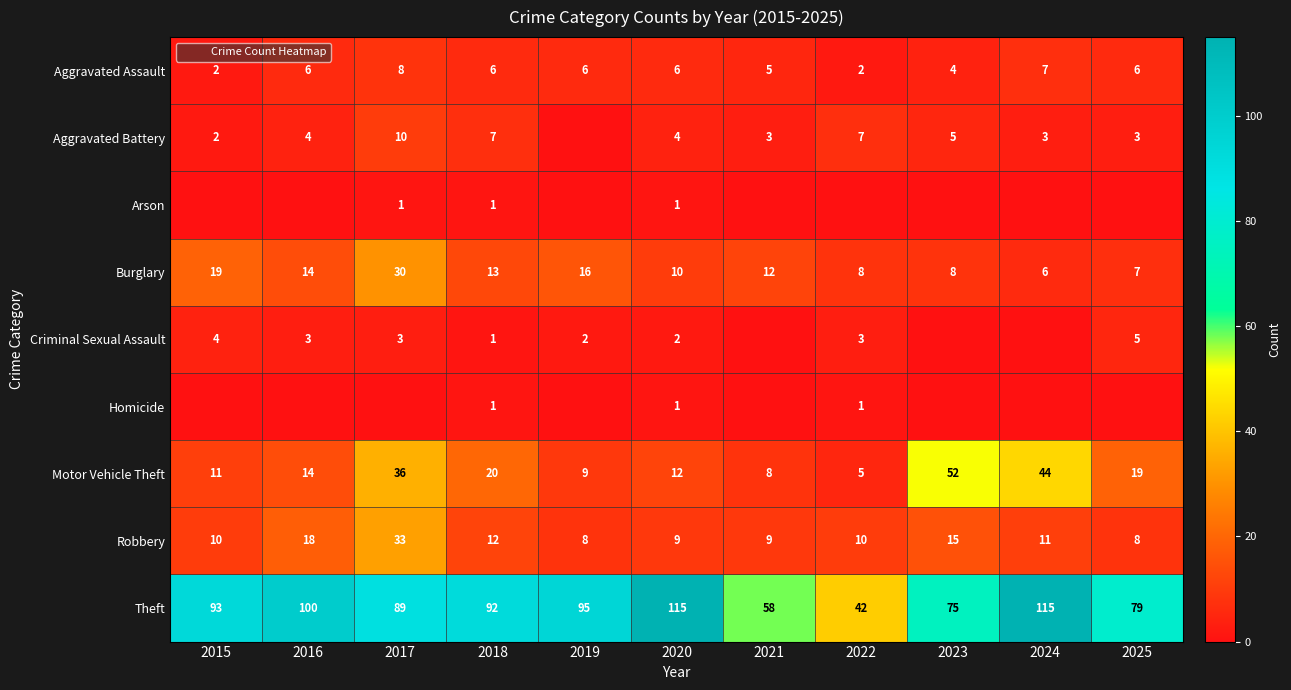

At which category does the chart reach its peak across all series?

2020